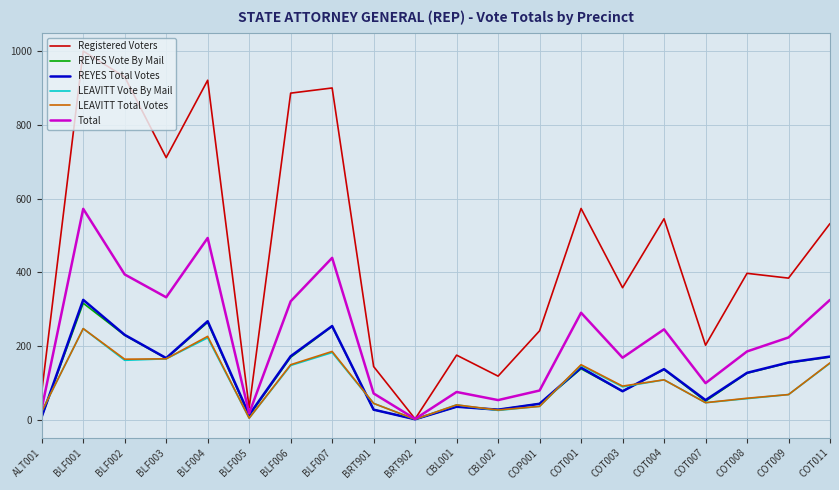

What is the sum of the REYES Vote By Mail values at COT001 and COT009?

292